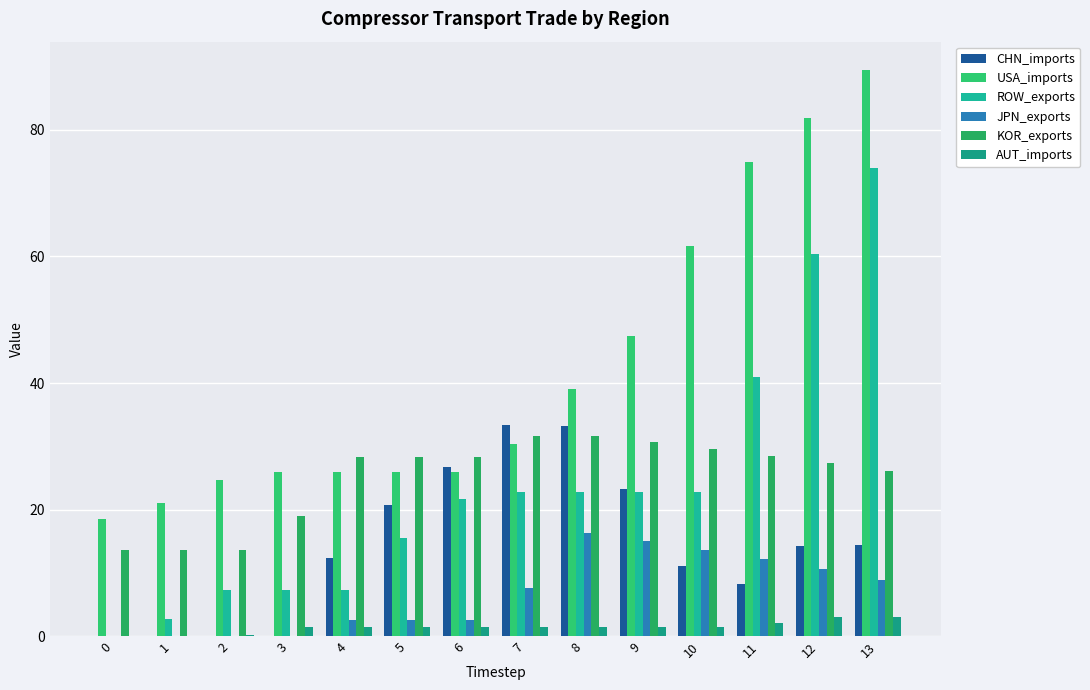

How many data points does each series have?

14